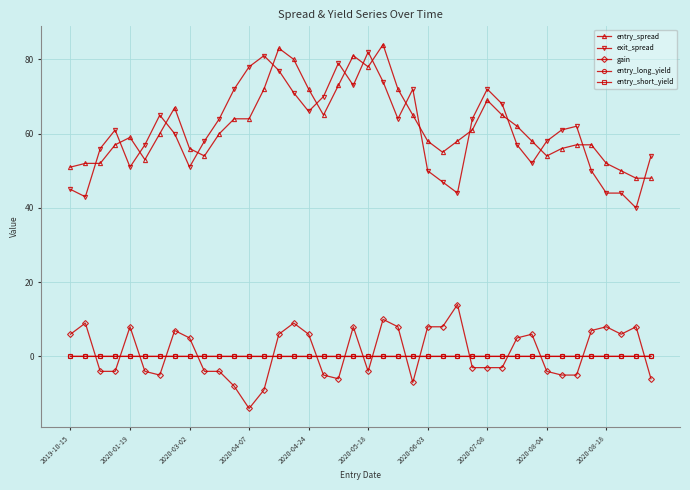

Which series has the largest range (max minus min)?

exit_spread